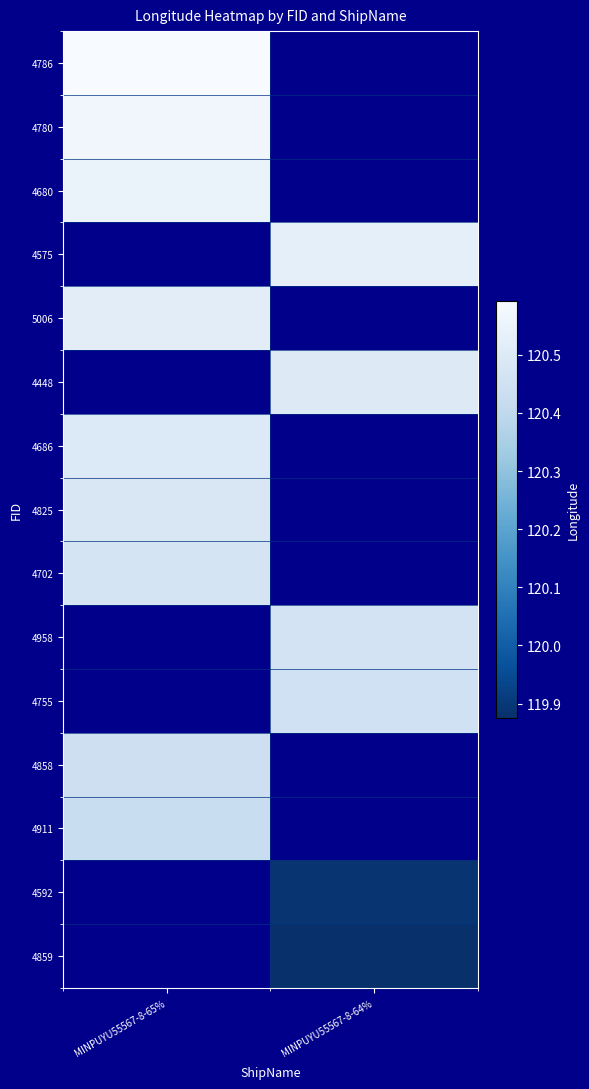

Is the value of 4755 at MINPUYU55567-8-64% greater than the value of 4858 at MINPUYU55567-8-65%?

Yes